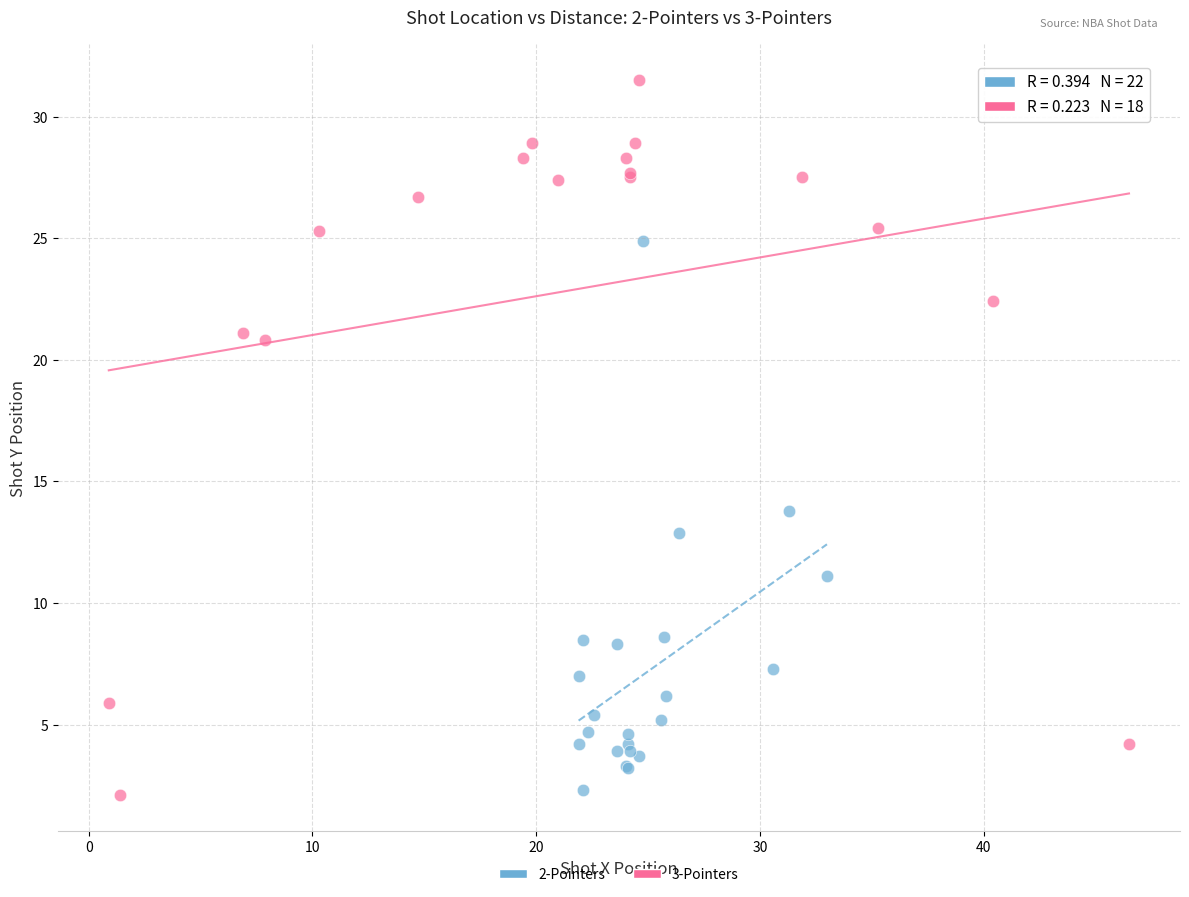

Which series contains the highest Y value?

3-Pointers